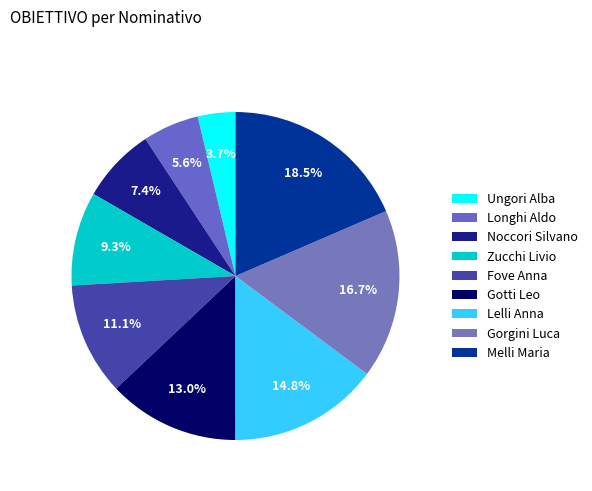

How many segments does this pie chart have?

9